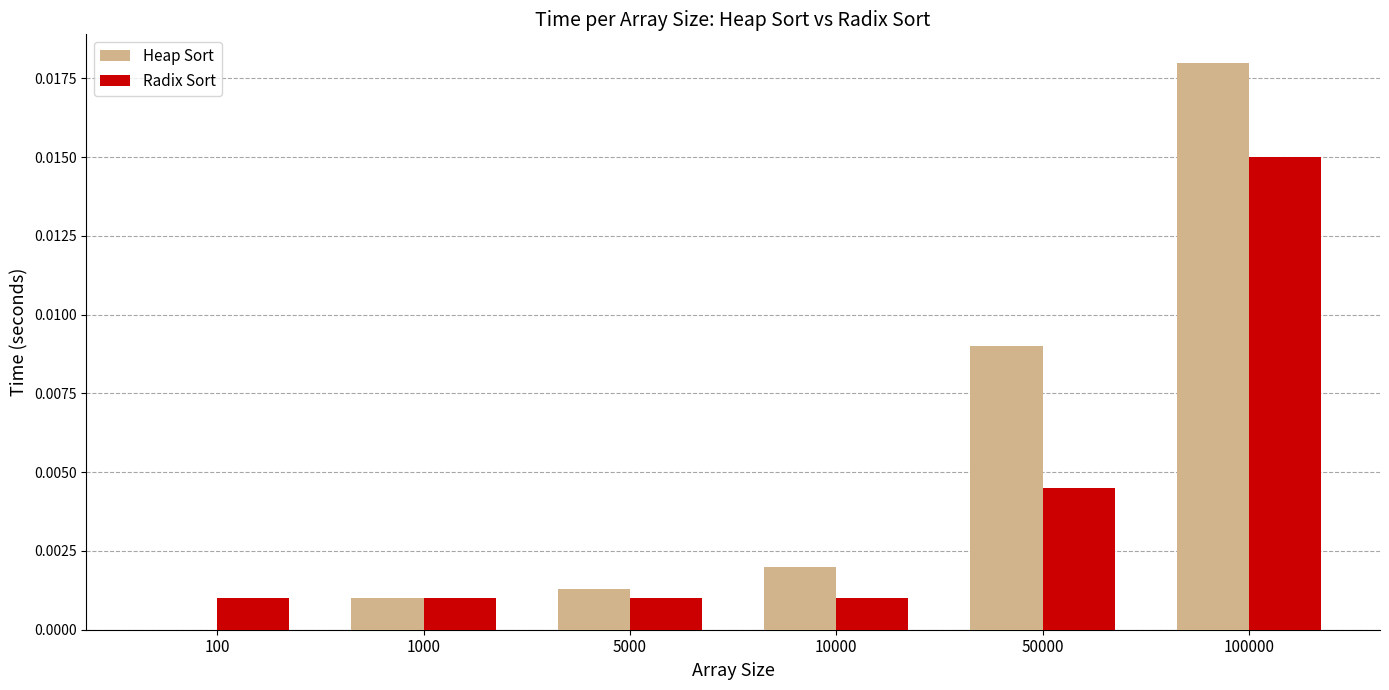

Which series has the widest spread of values?

Heap Sort